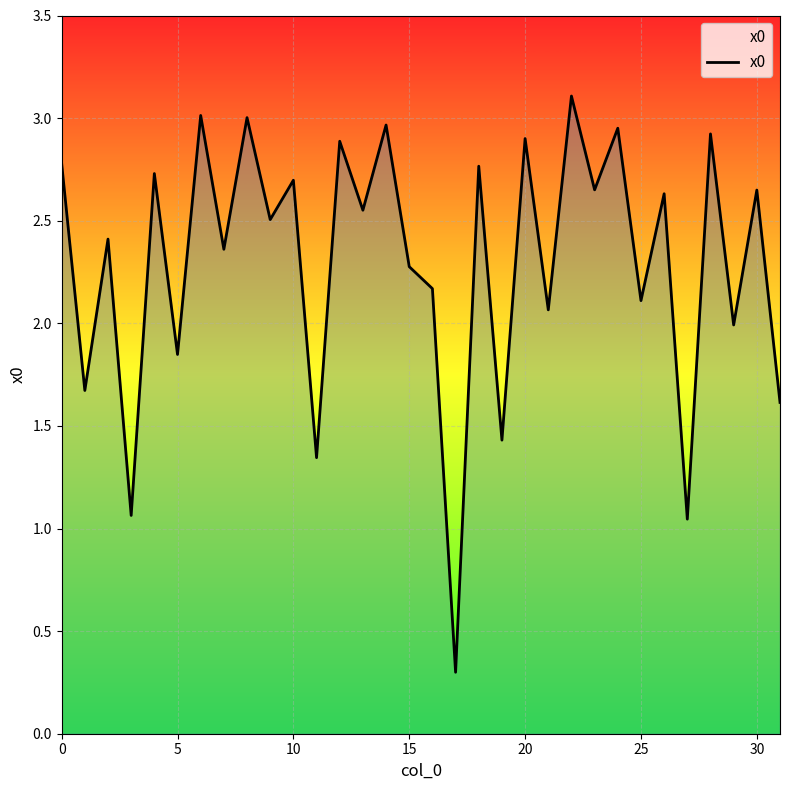

What is the difference between the maximum and minimum values?

2.8